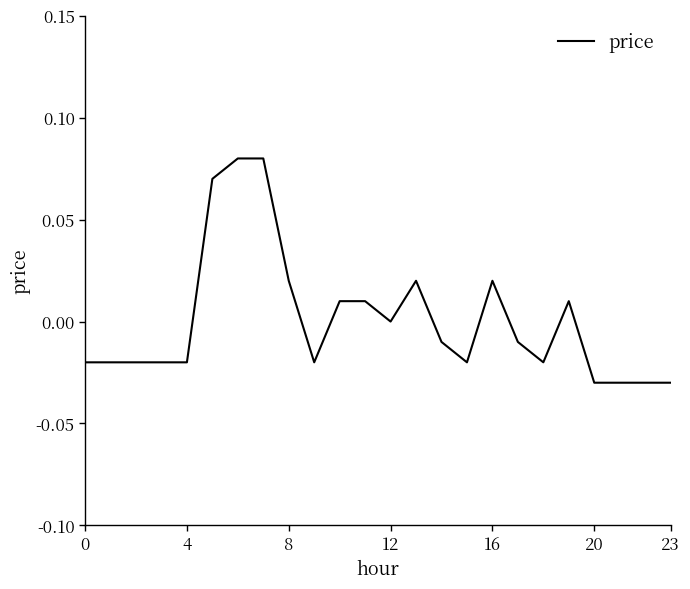

The chart shows a value of -0.1 at 20. True or false?

False